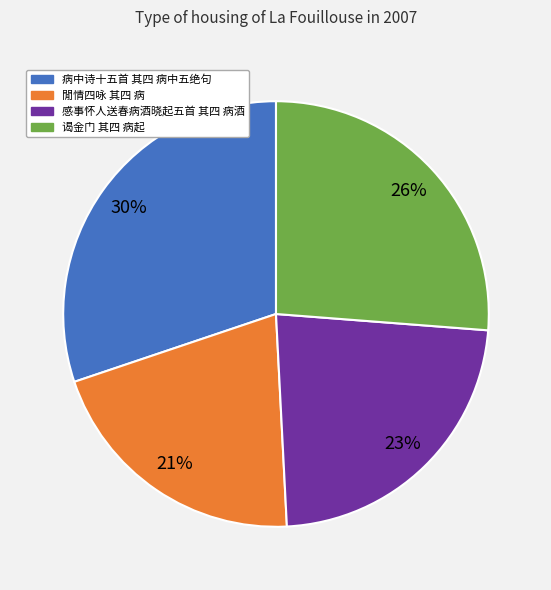

What percentage is the 病中诗十五首 其四 病中五绝句 slice, to the nearest percent?

30%